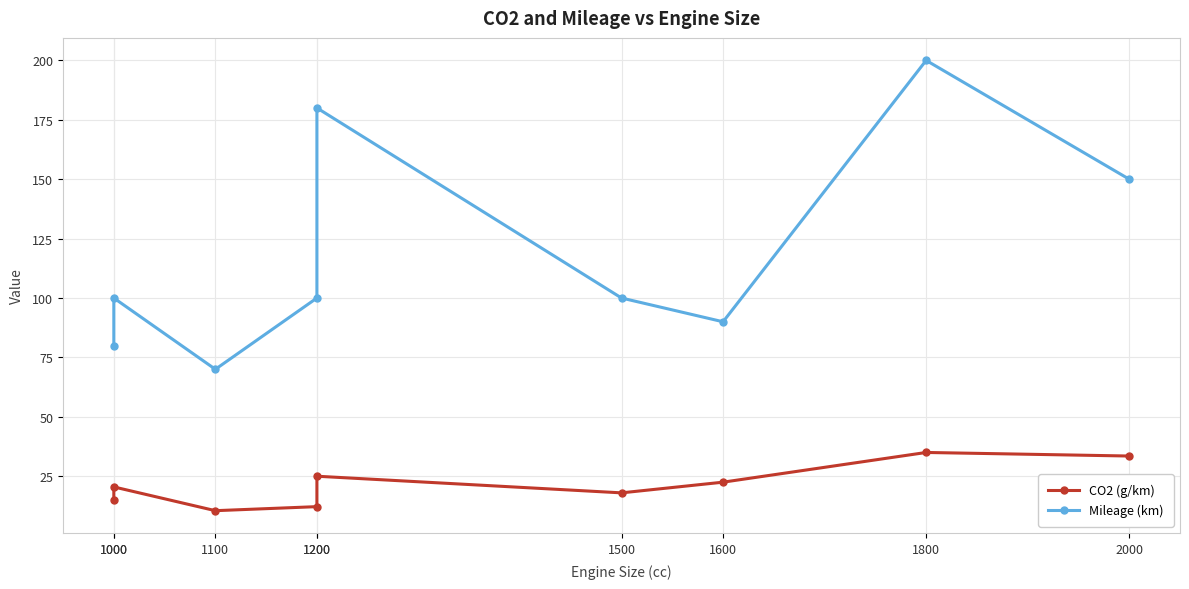

True or false: CO2 (g/km) has more than 1 points higher than both neighbors.

True